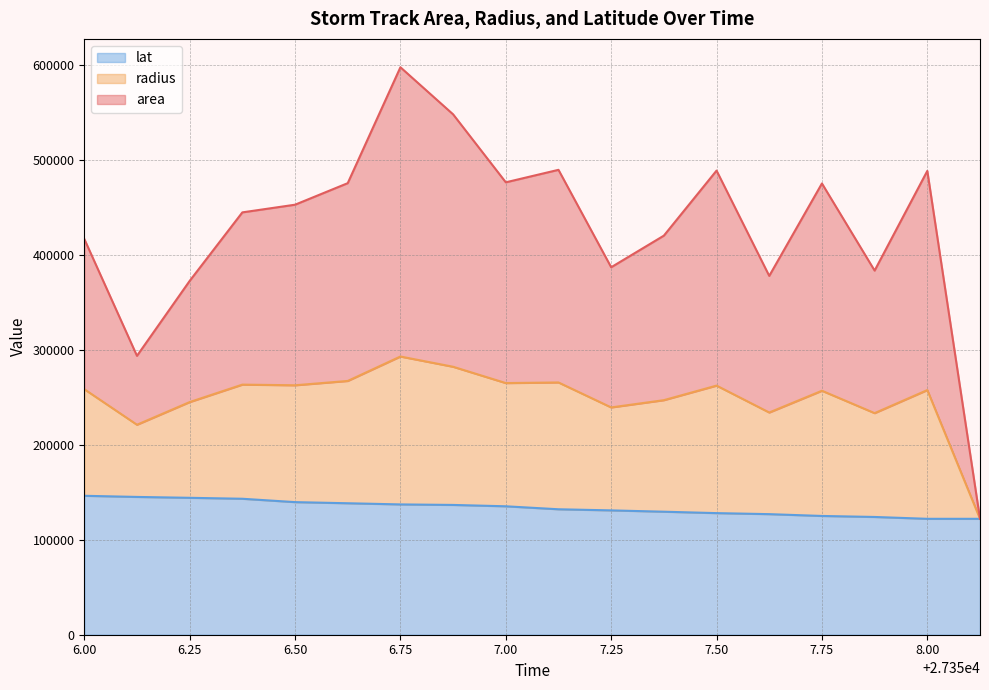

True or false: area and lat cross at least once.

False